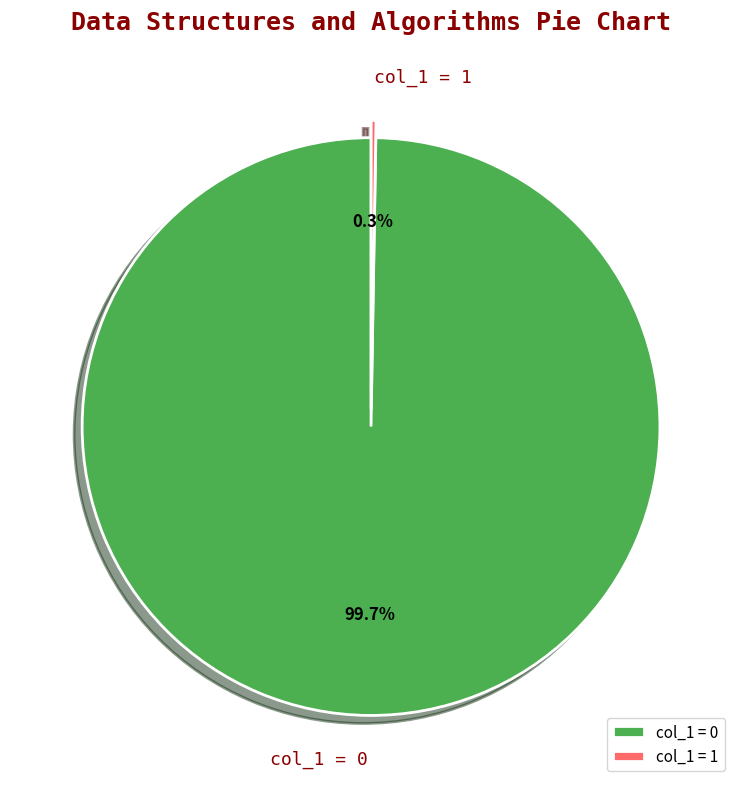

Which slice is the largest?

col_1 = 0